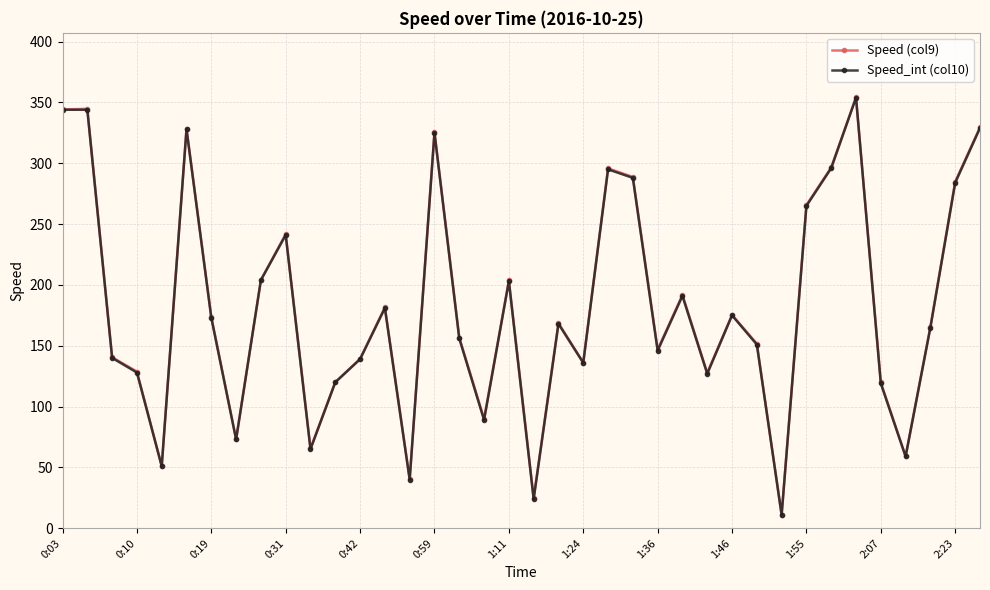

Does the chart display data point markers on the line(s)?

Yes